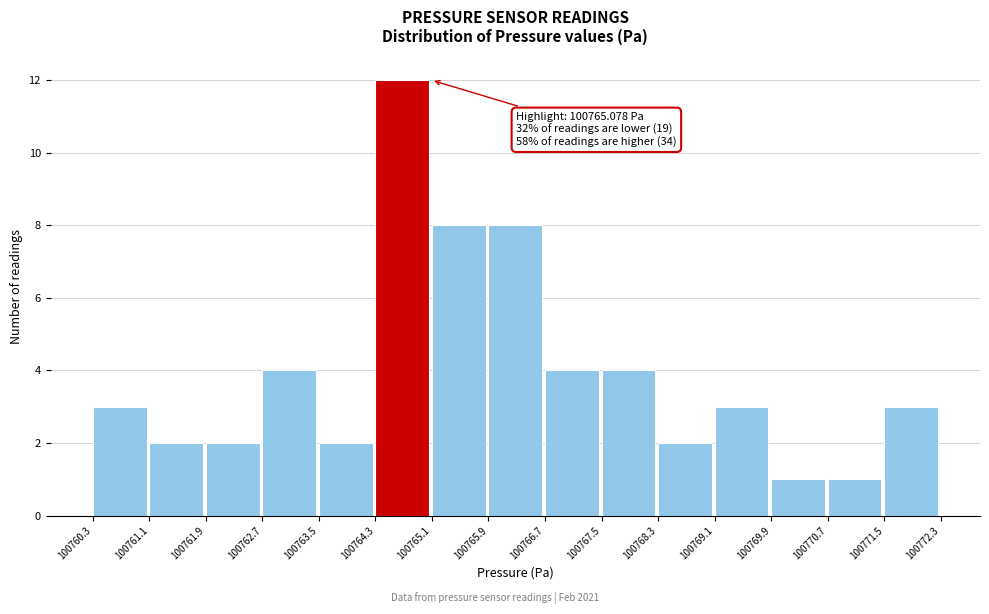

Which range on the x-axis has the tallest bar?

100764.3 to 100765.1